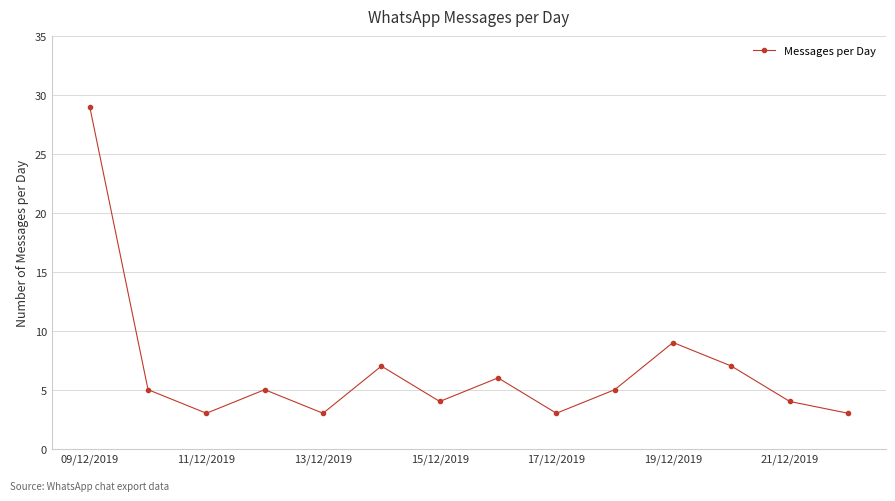

What is the average value?

7